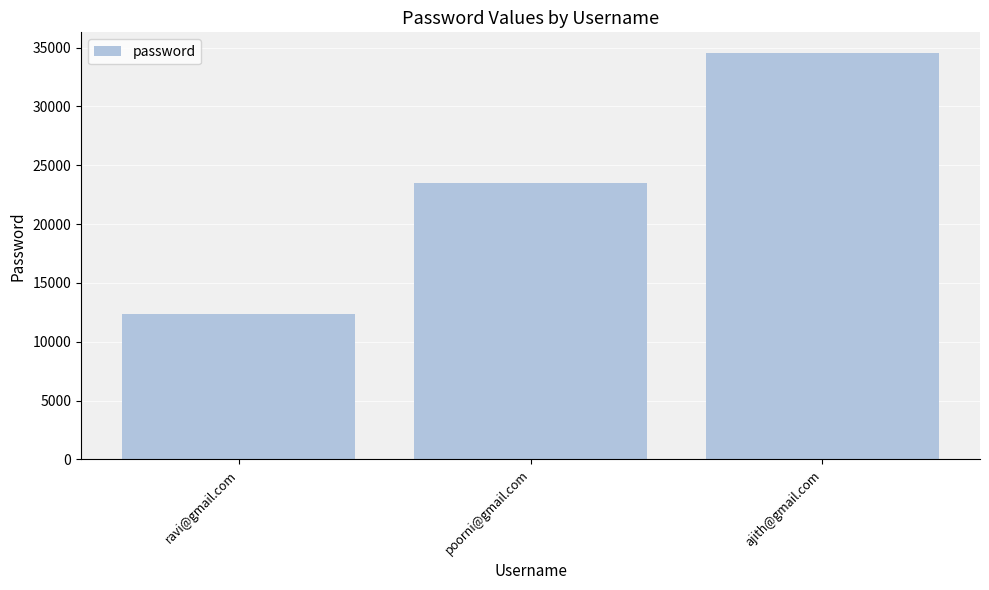

What is the change in value from poorni@gmail.com to ajith@gmail.com?

+11110